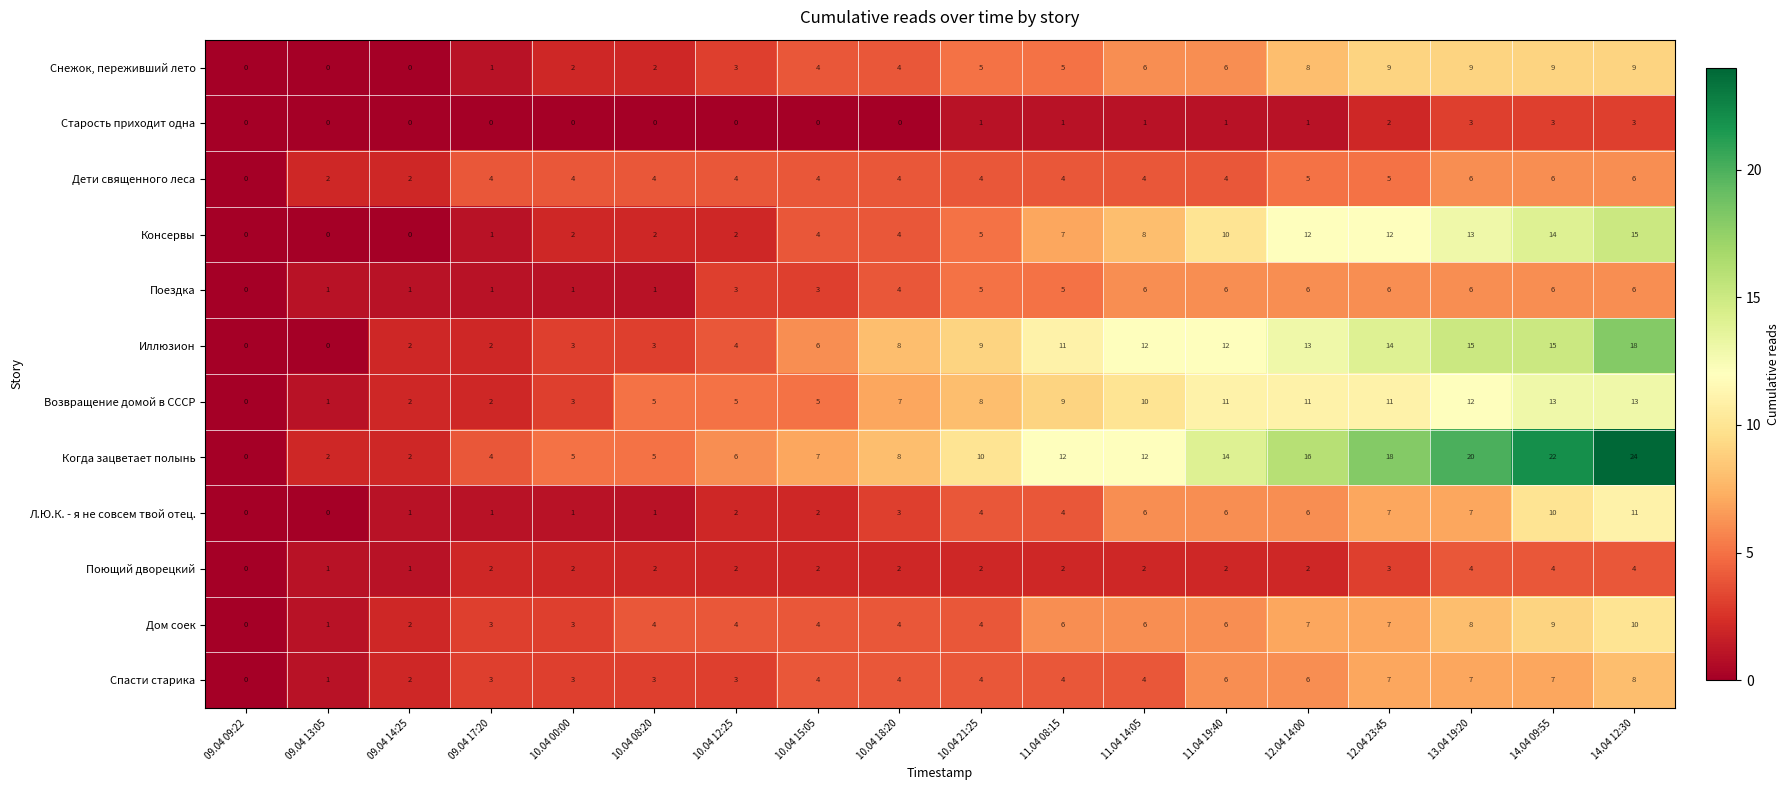

How many data points does each series have?

18